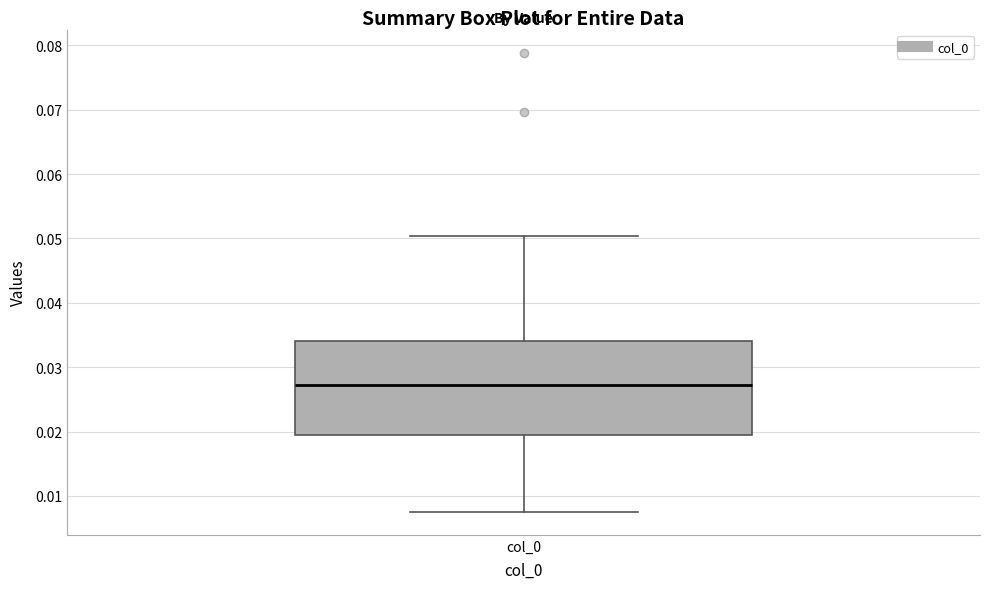

Transcribe this box plot: give where the median line is, the range the box spans, and where the two whiskers end, as read against the y-axis. The values are not printed on the chart, so give them approximately, as read against the axis.

median 0.027, box 0.020 to 0.034, whiskers 0.008 to 0.050